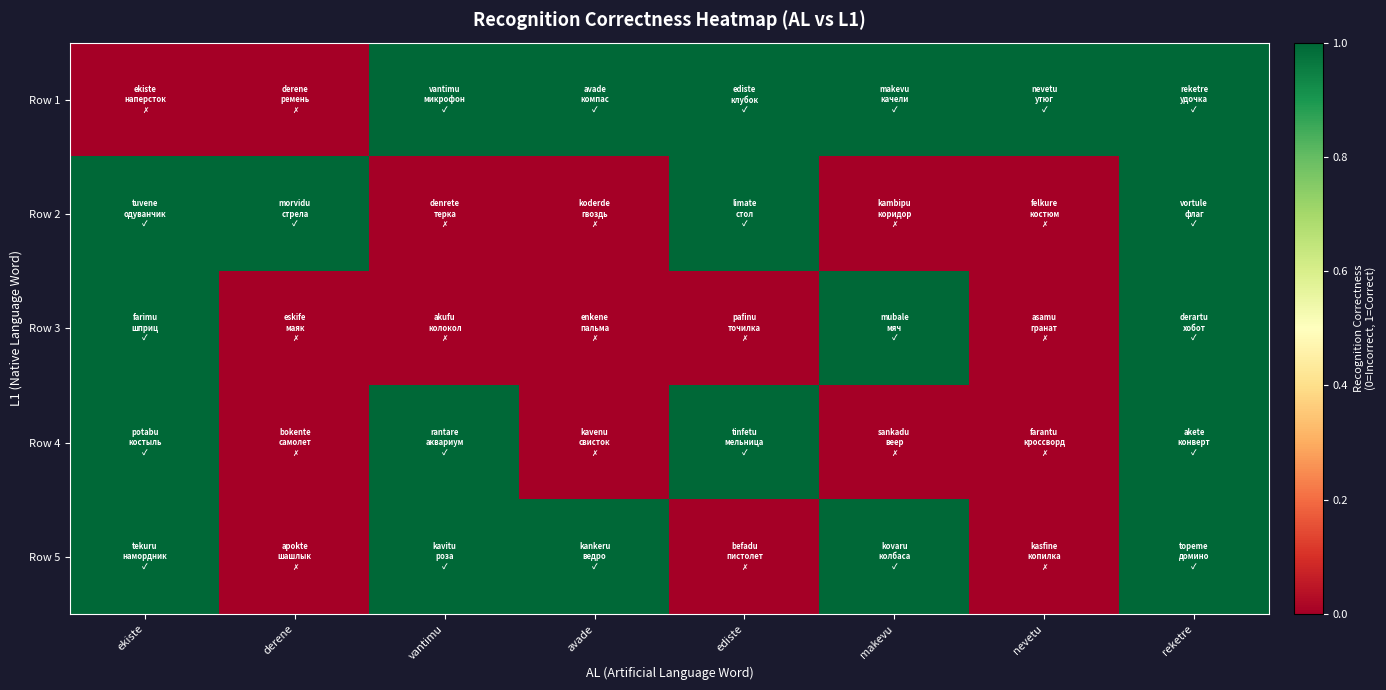

At avade, list the series in order from smallest to largest.

Row 2, Row 3, Row 4, Row 1, Row 5